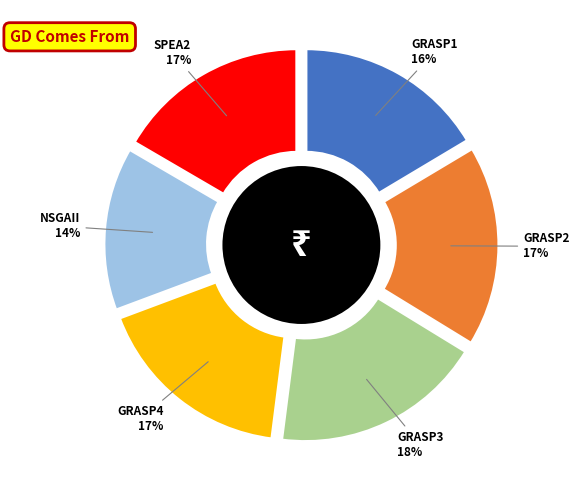

Is there any slice that represents more than half of the pie?

No